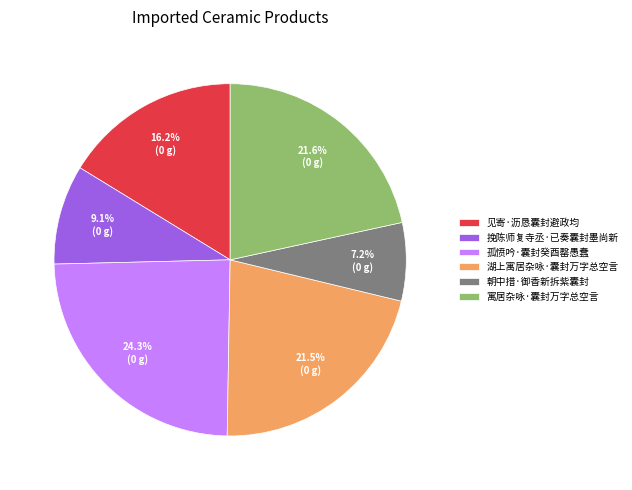

Does any single category account for the majority?

No